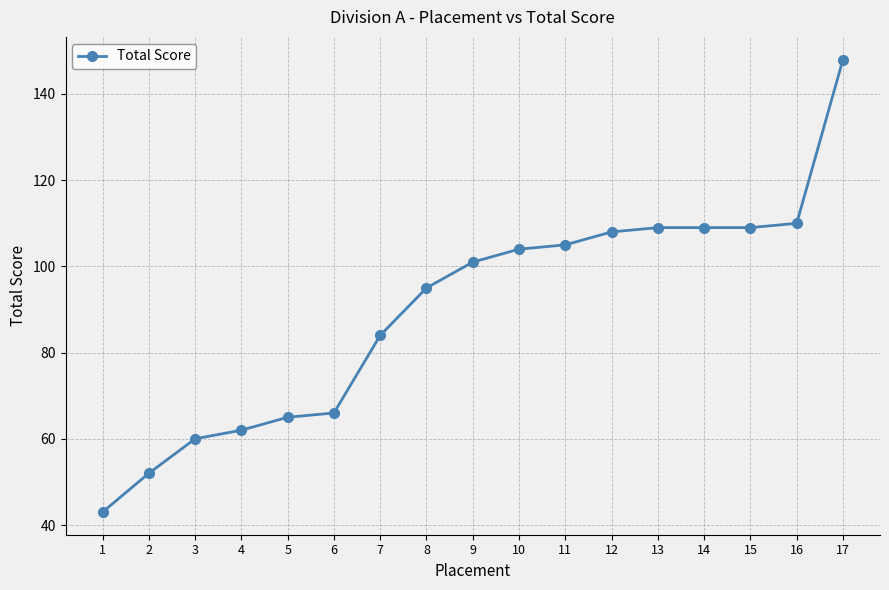

Reading left to right, what are all the values shown in this chart?

1=43	2=52	3=60	4=62	5=65	6=66	7=84	8=95	9=101	10=104	11=105	12=108	13=109	14=109	15=109	16=110	17=148